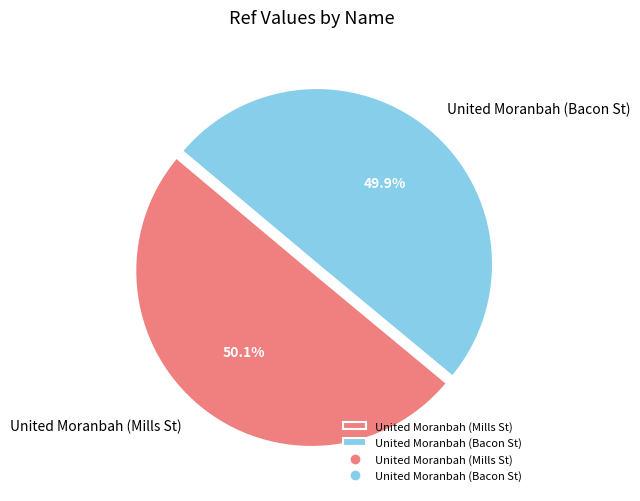

What percentage is the United Moranbah (Bacon St) slice, to the nearest percent?

50%